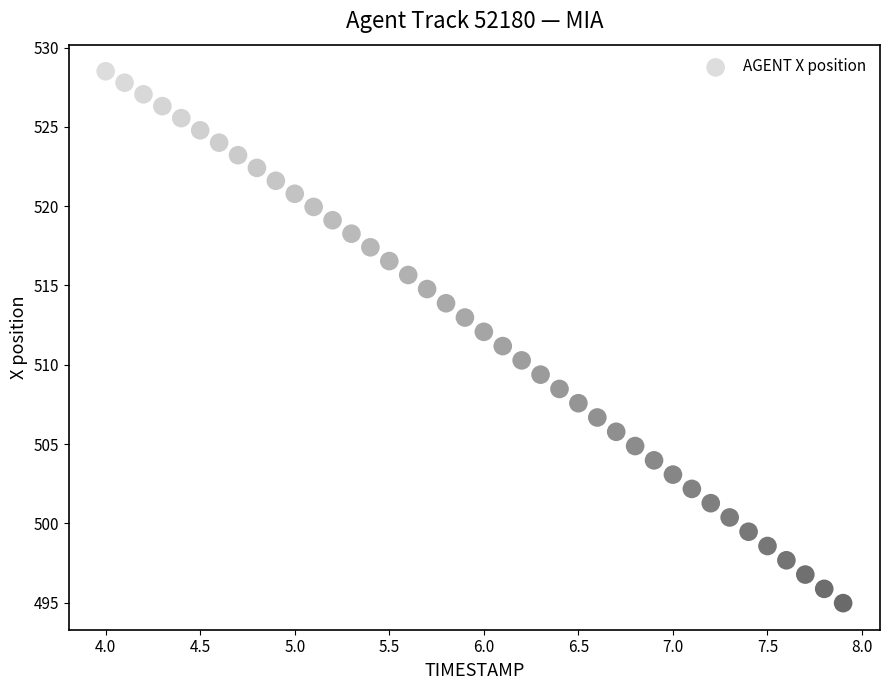

What is the range of X values (max minus min)?

3.9